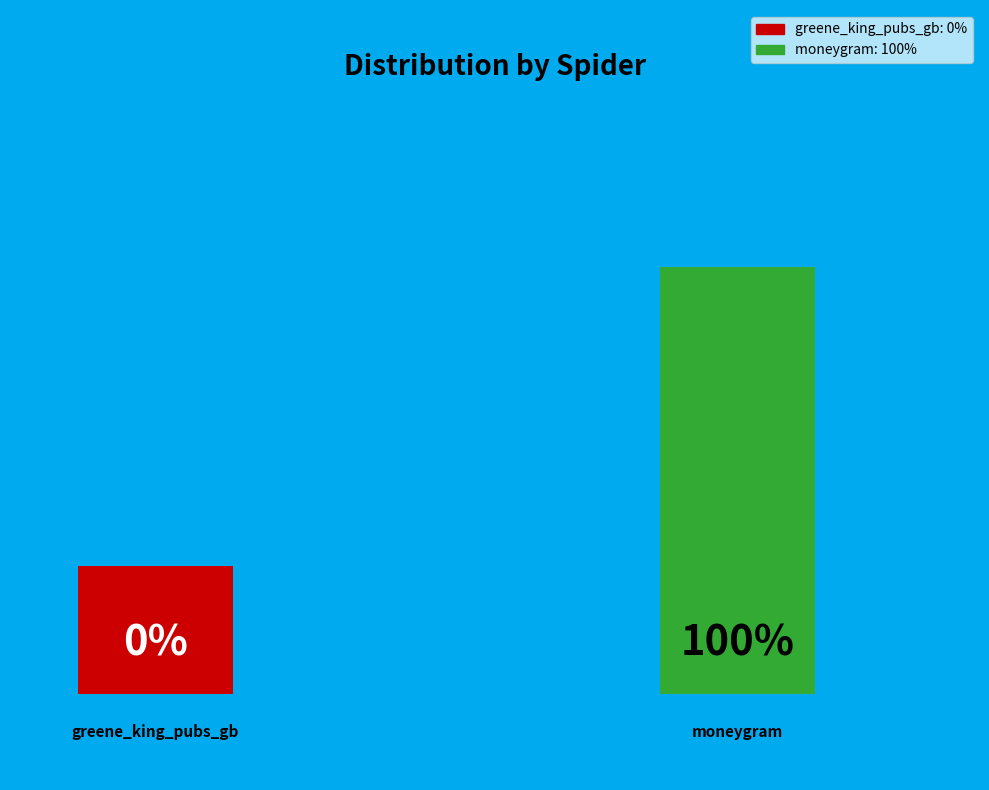

Between greene_king_pubs_gb and moneygram, which is larger?

moneygram